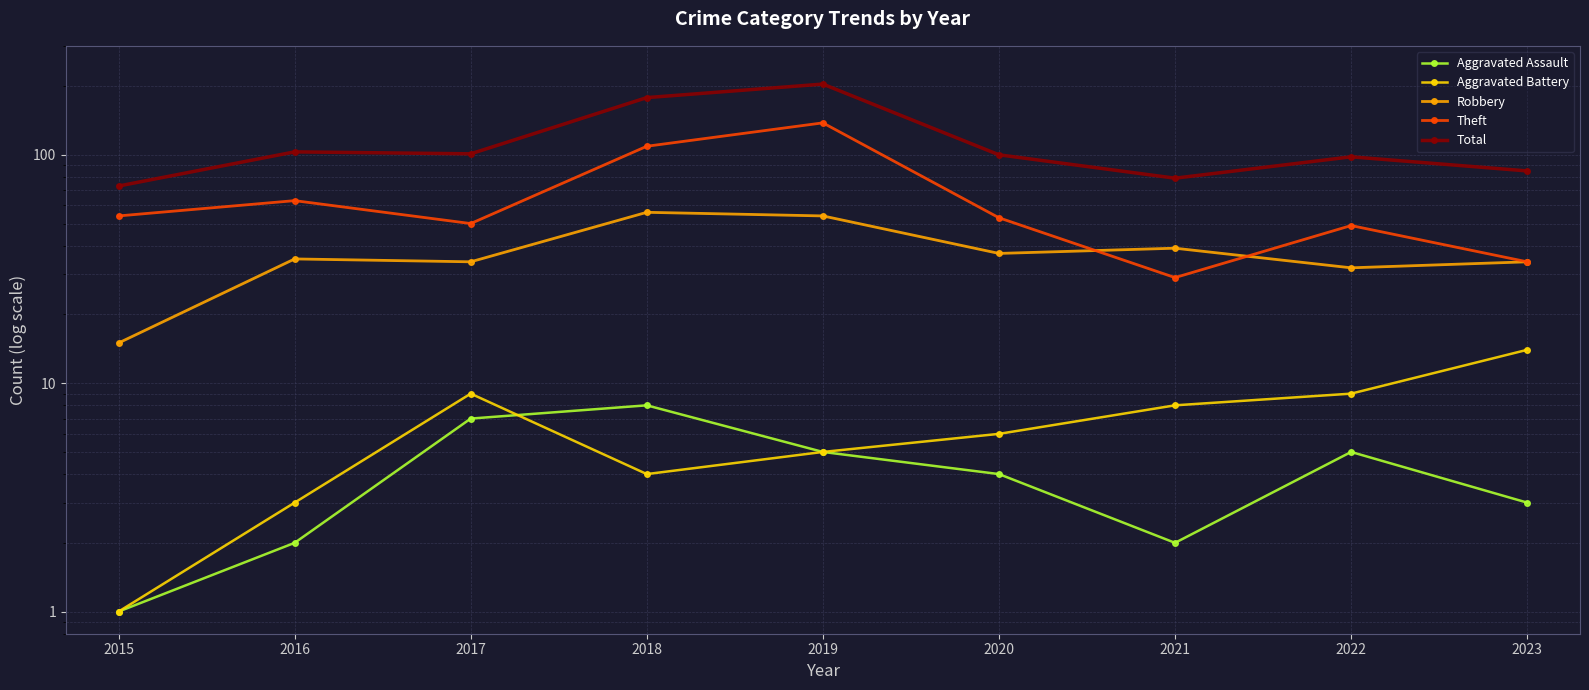

Read the Theft value at 2016, to the nearest 50.

50